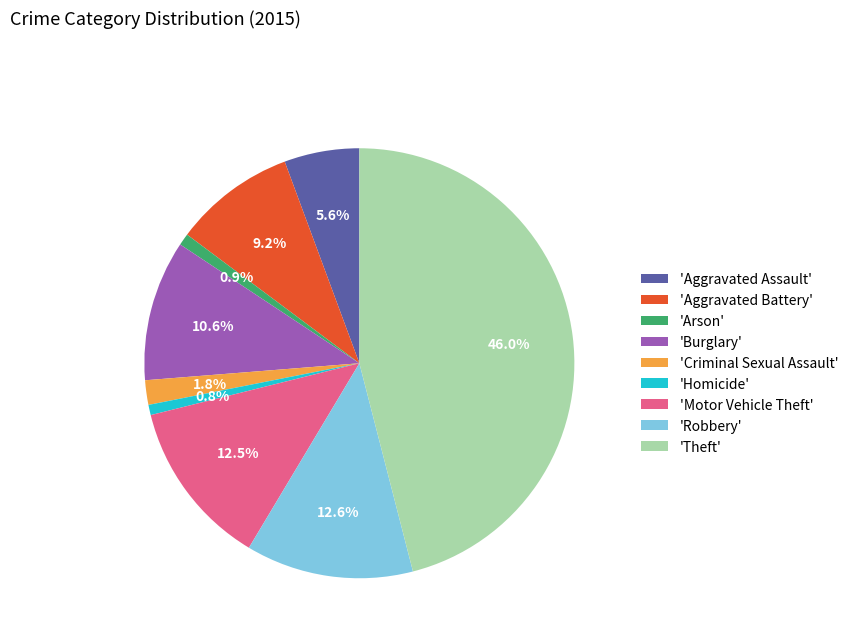

Is 'Aggravated Assault' the majority of the pie?

No